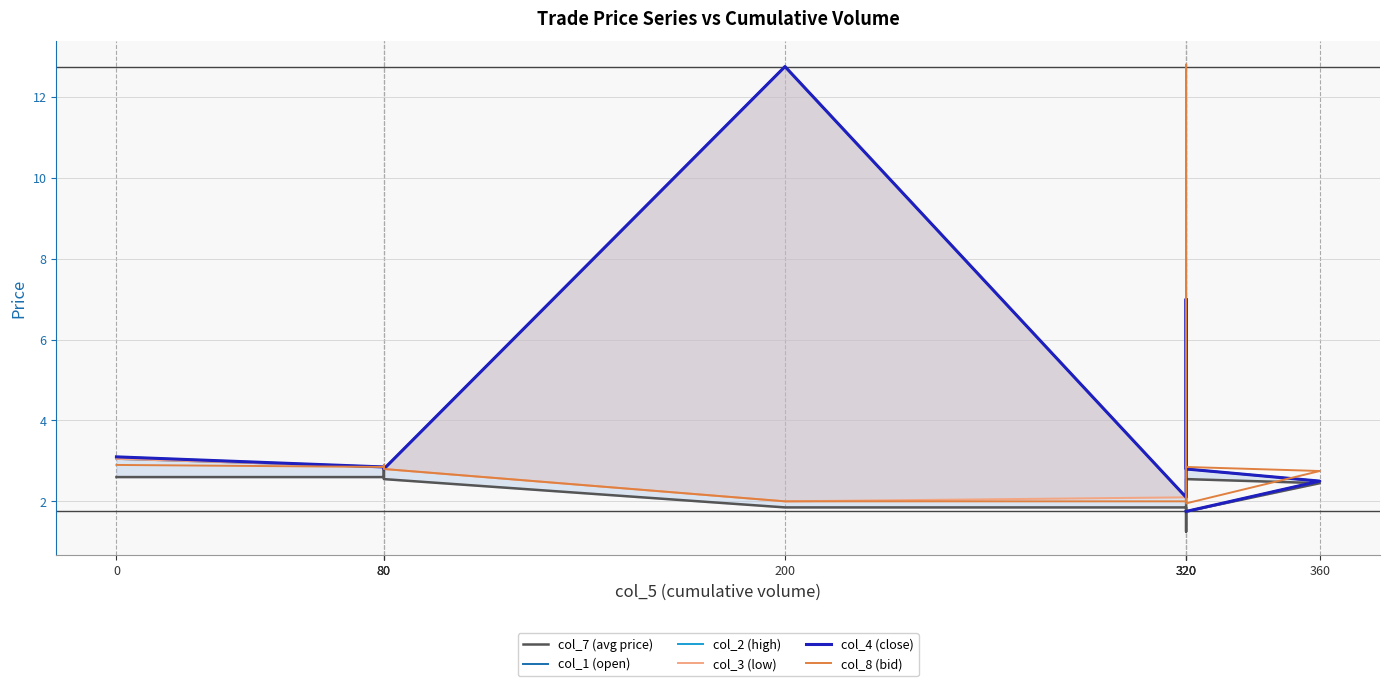

List the labels in order of col_2 (high) value, smallest first.

320, 320, 360, 80, 320, 80, 80, 0, 320, 200